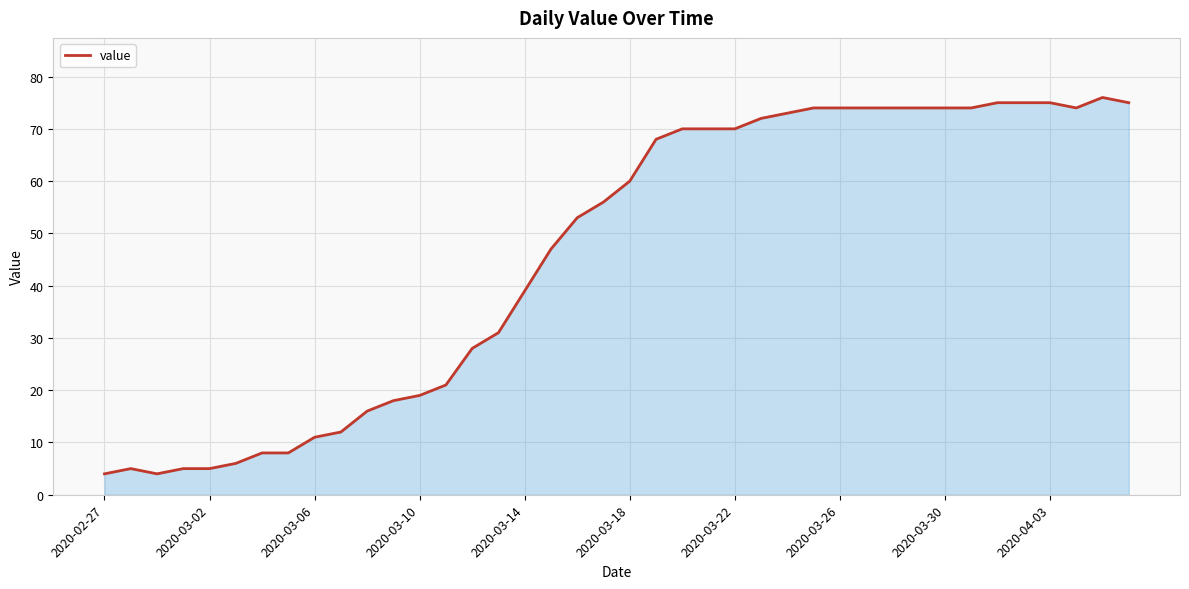

What is the difference between the maximum and minimum values?

72